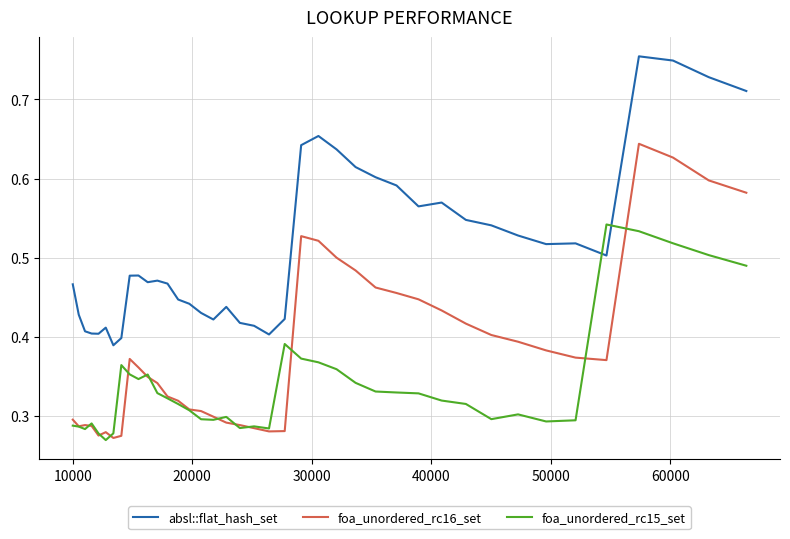

List the series in order of their peak value, highest first.

absl::flat_hash_set, foa_unordered_rc16_set, foa_unordered_rc15_set